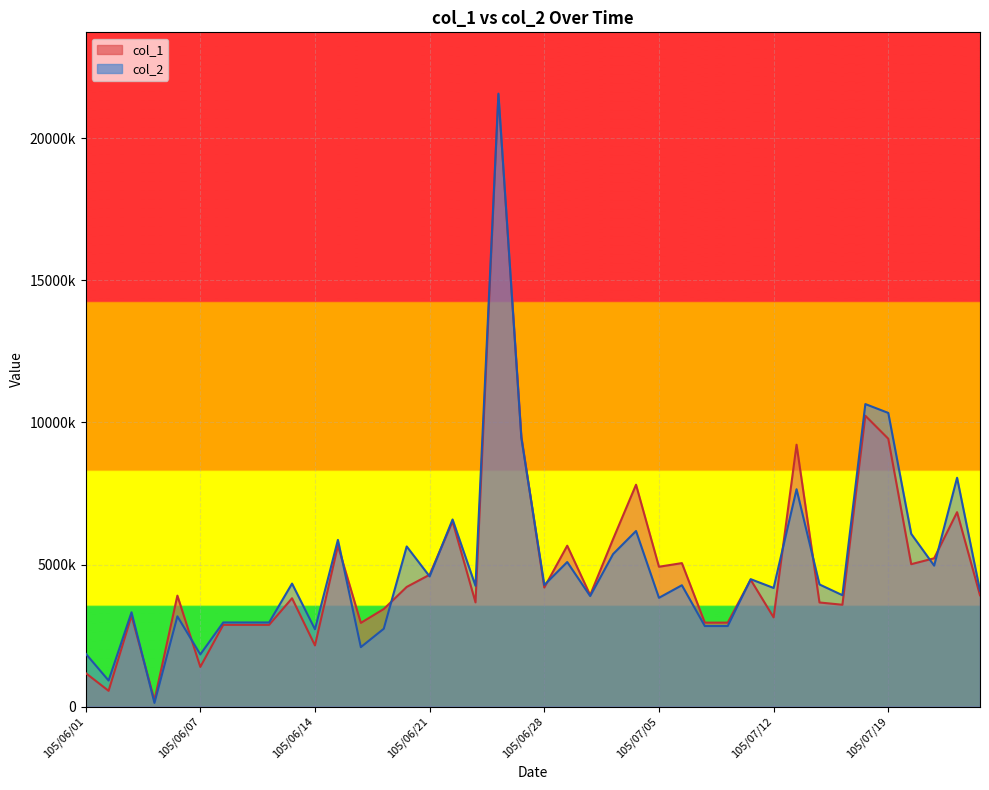

At which category does the chart reach its peak across all series?

105/06/24